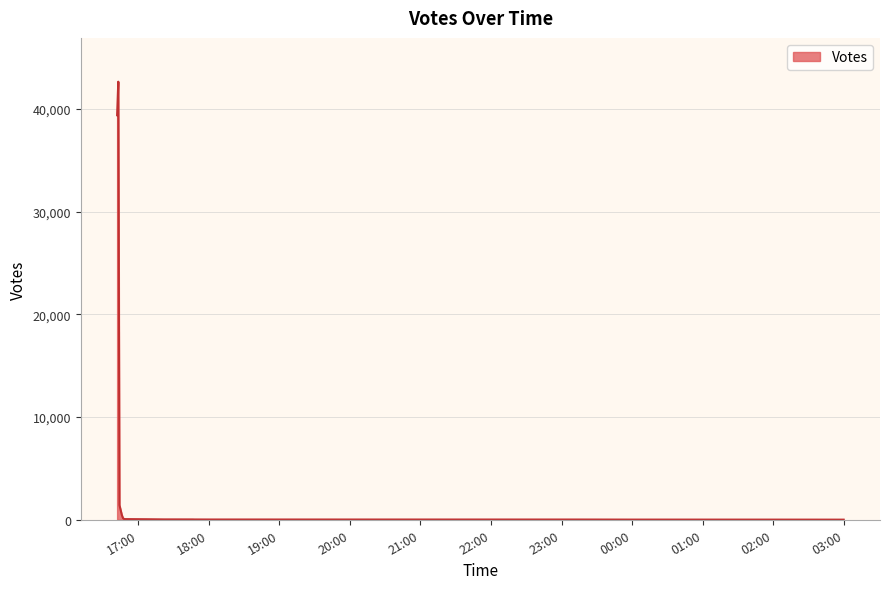

What is the greatest value displayed?

42634